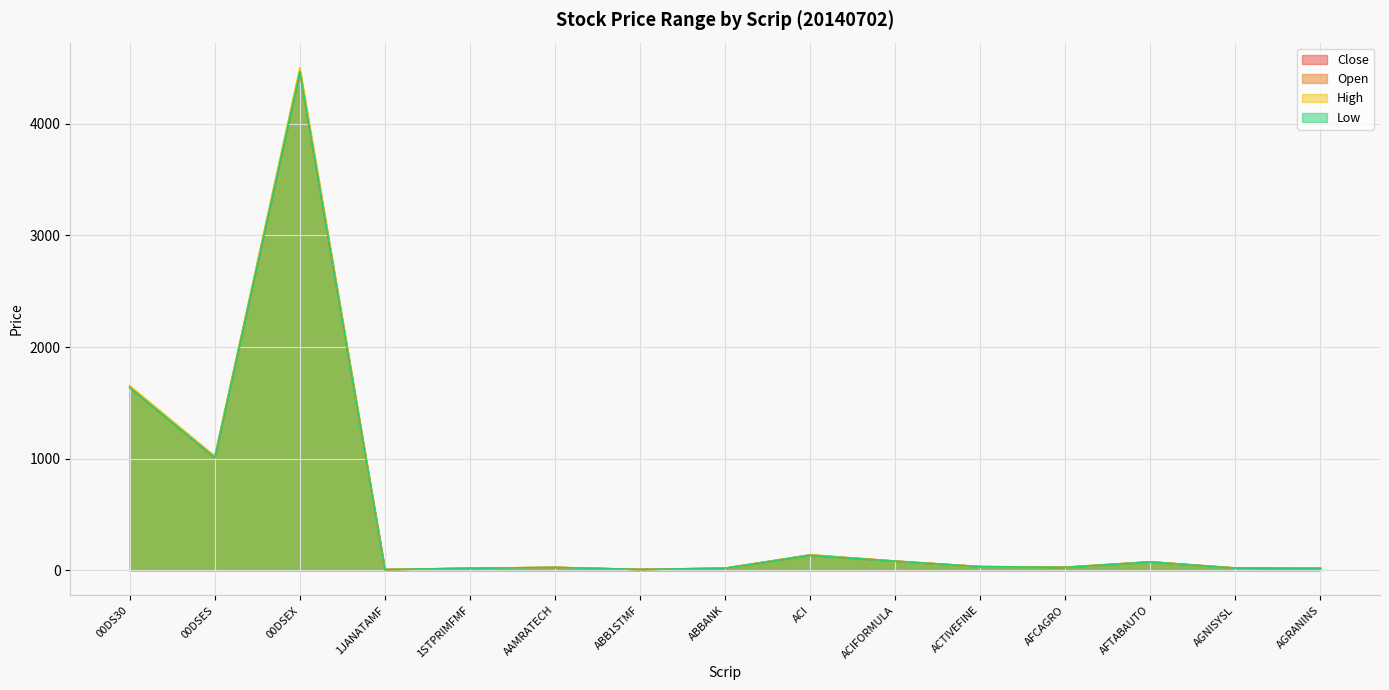

How many values in the Open series are below 26?

7